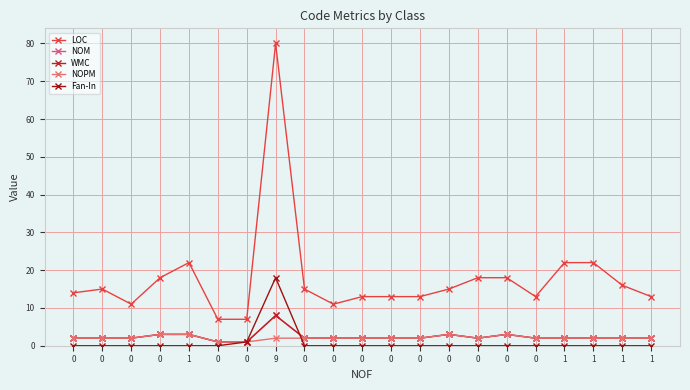

Is this an area chart (filled region under the line)?

No